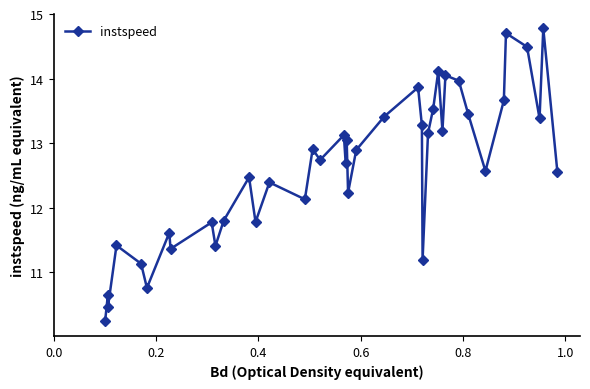

What is the value of the 23rd point from the left?

13.4